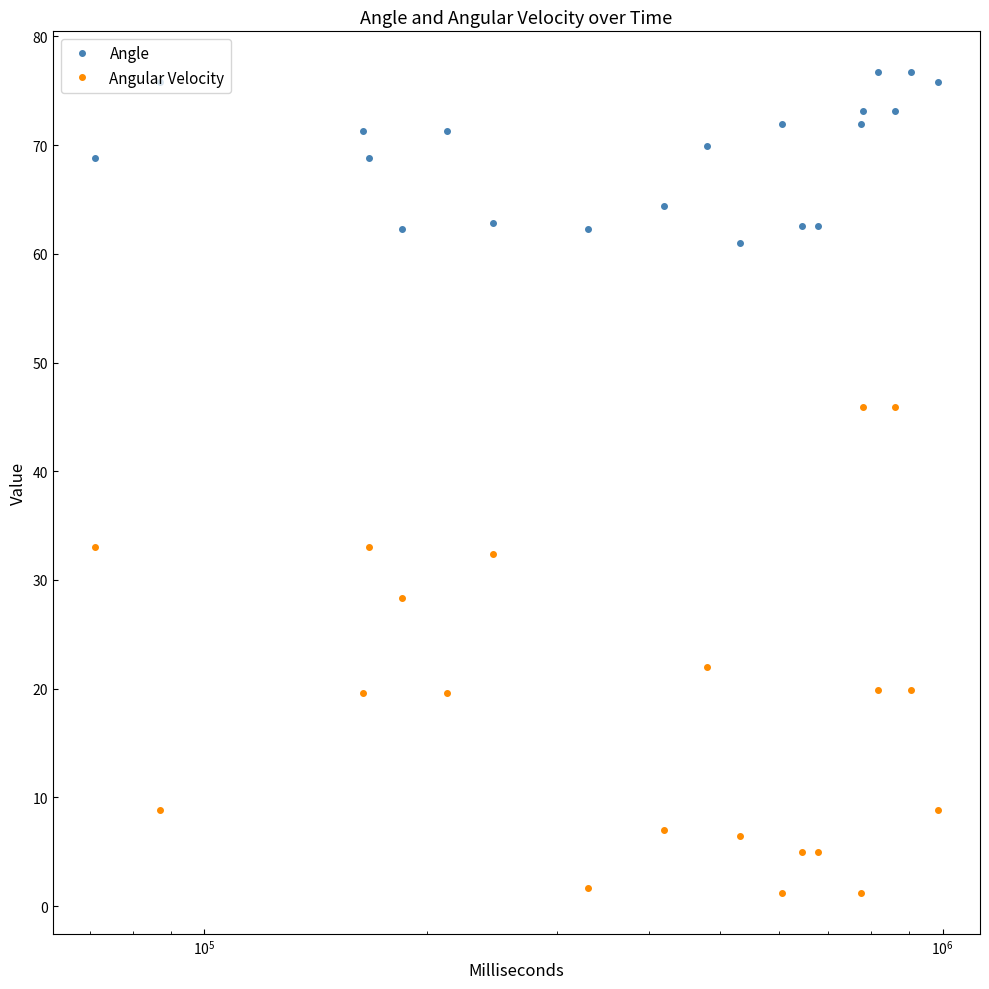

Which series has the widest spread of values?

Angular Velocity